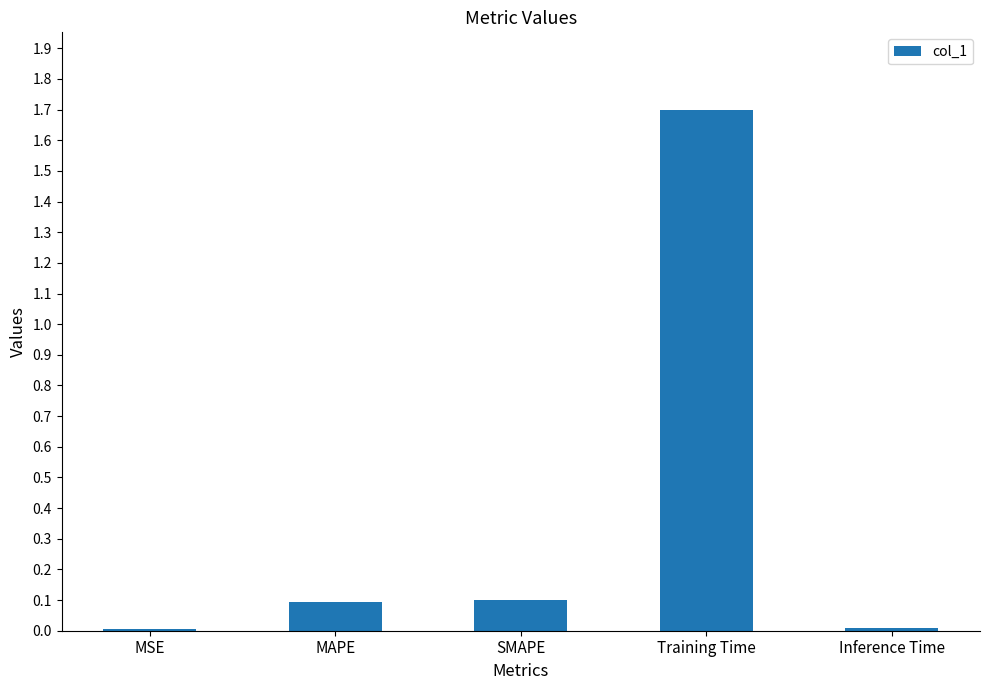

The value at MAPE is 0.1. True or false?

True